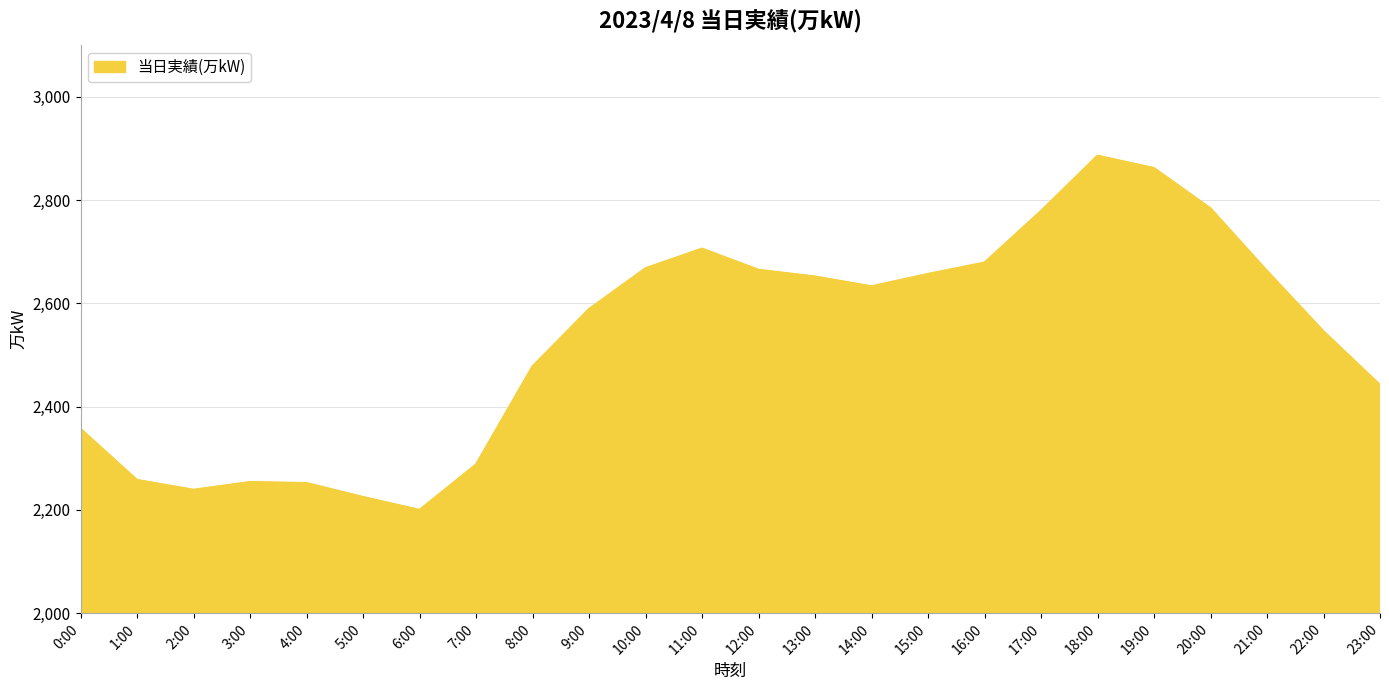

What position from the left is 23:00?

24